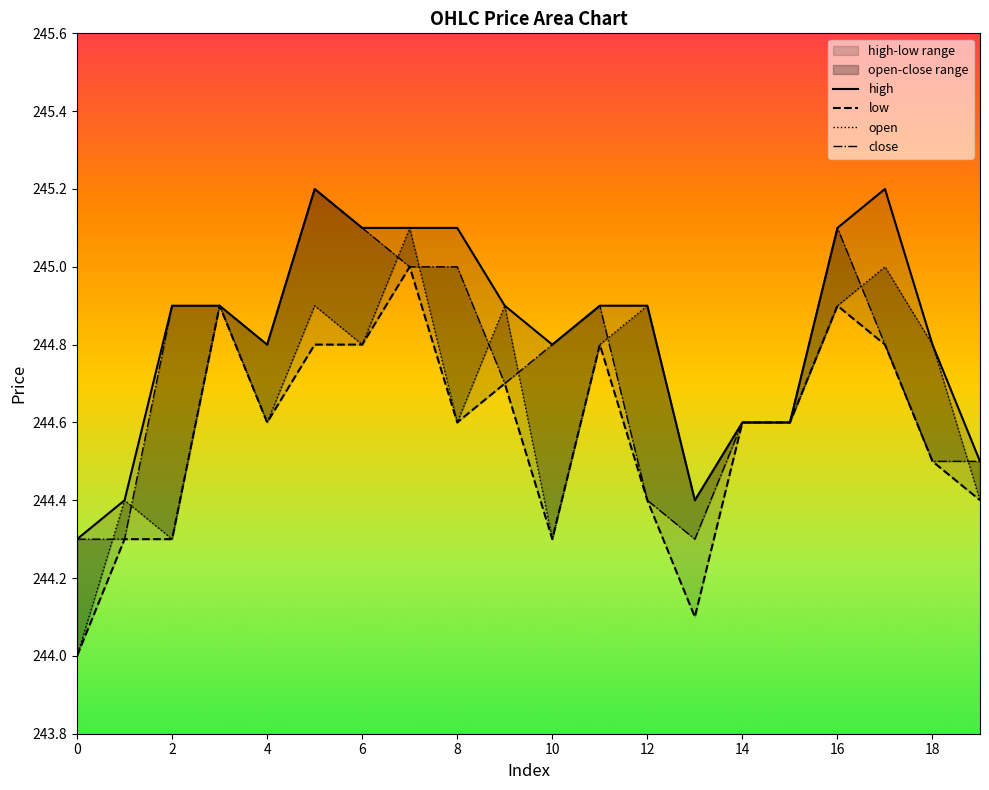

What is the maximum value shown in the chart?

245.2